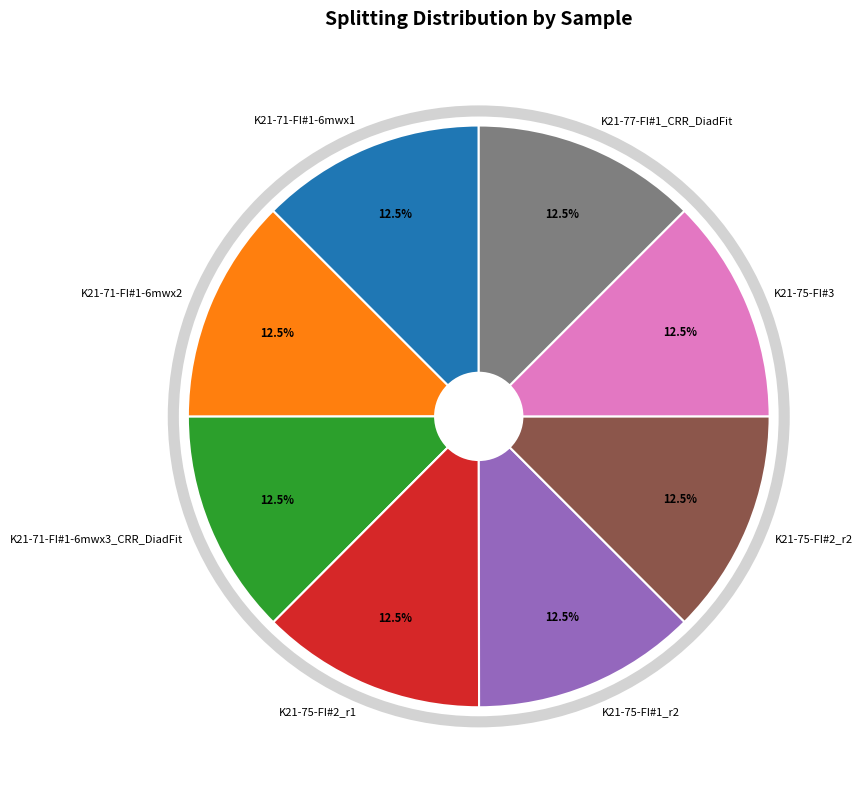

Is K21-75-FI#1_r2 the majority of the pie?

No